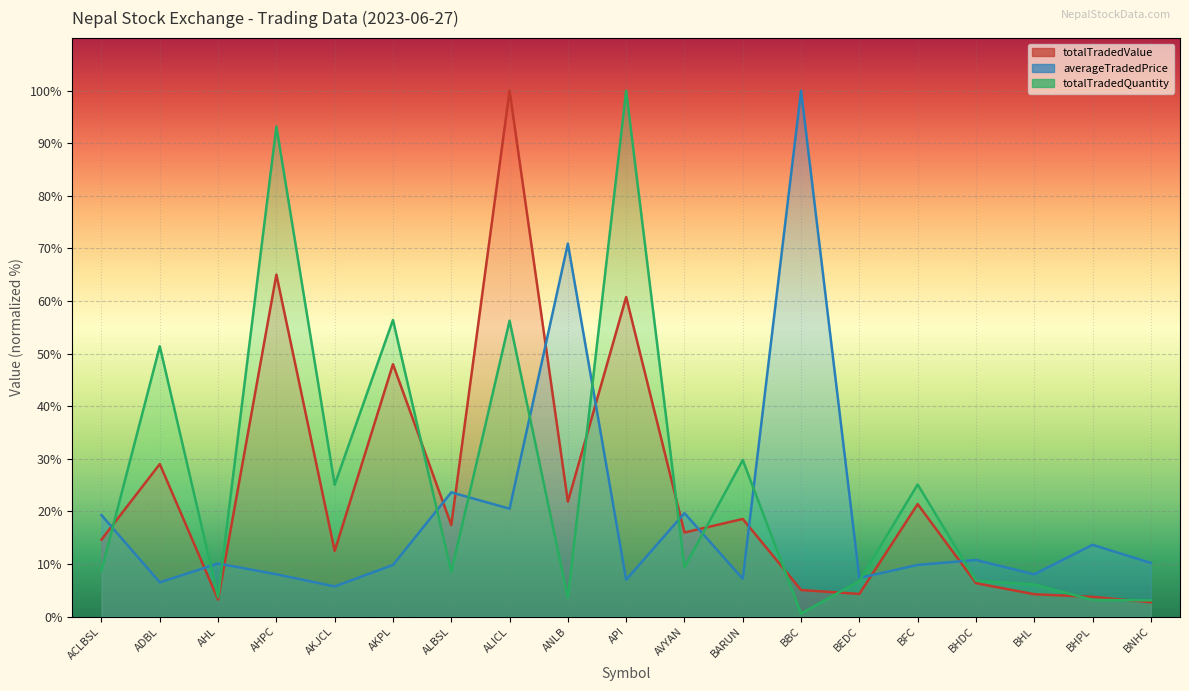

At ALICL, list the series in order from largest to smallest.

totalTradedValue, totalTradedQuantity, averageTradedPrice